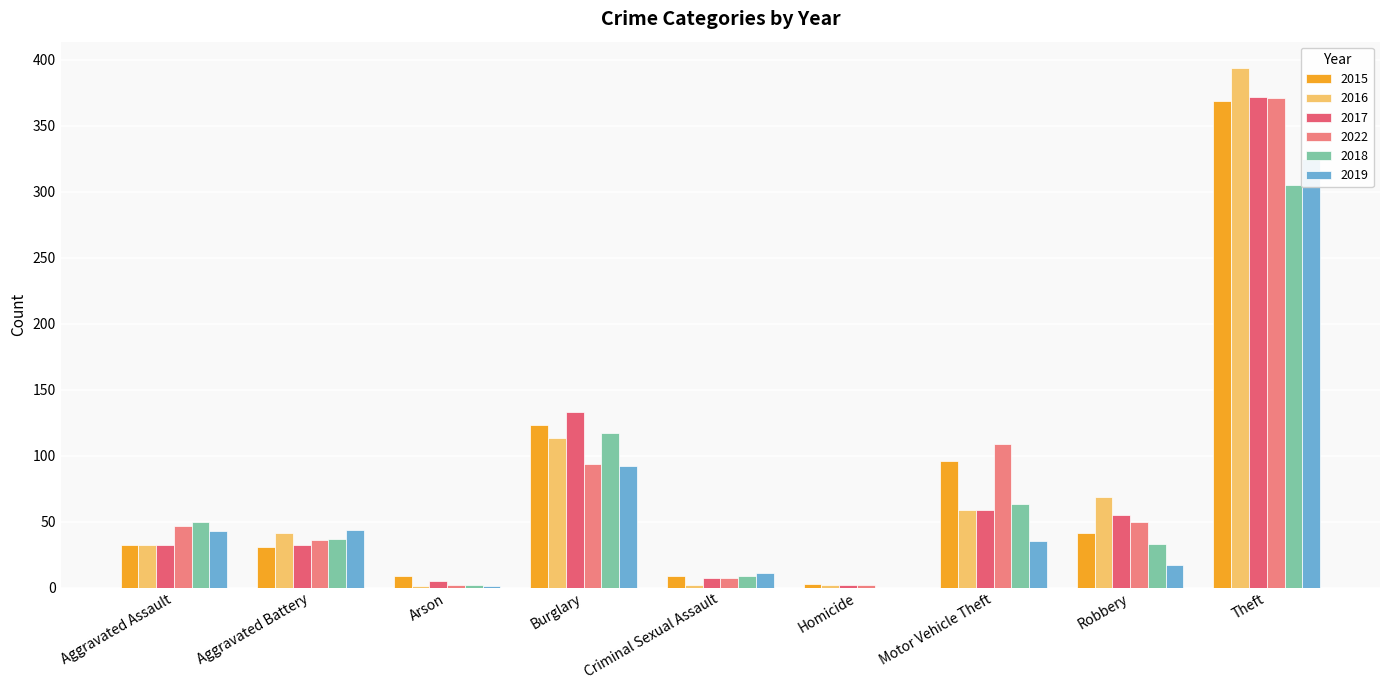

How many bars are there in each group?

6